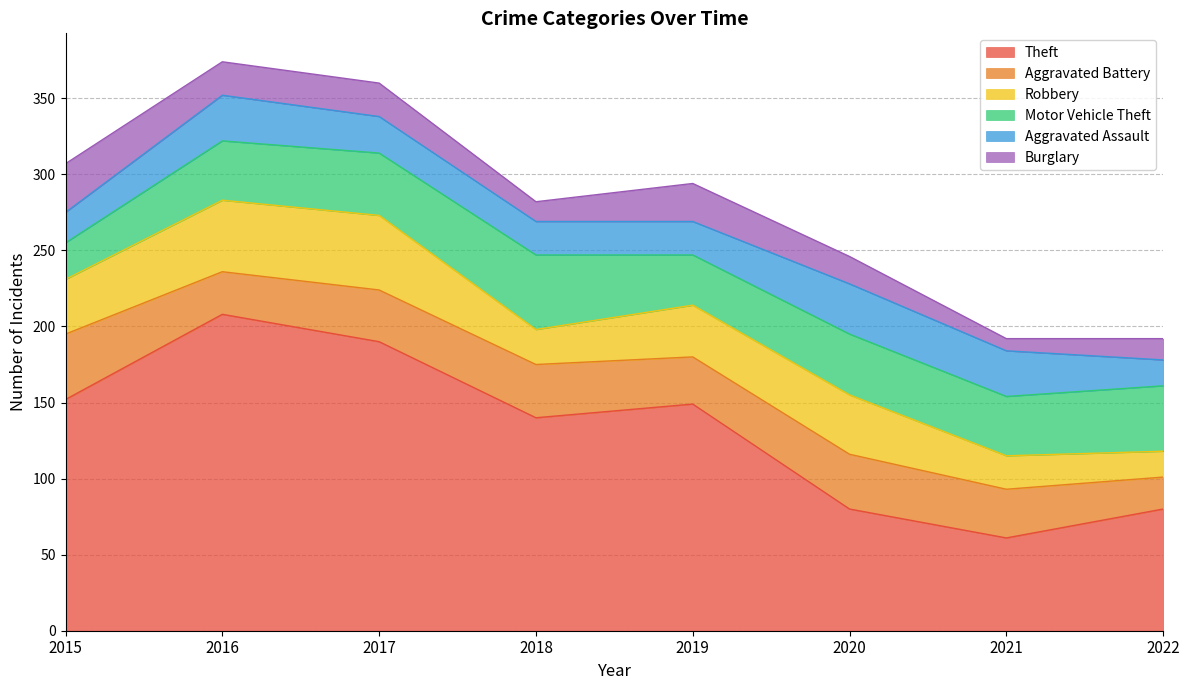

Where is Robbery nearest to the value 33?

2019